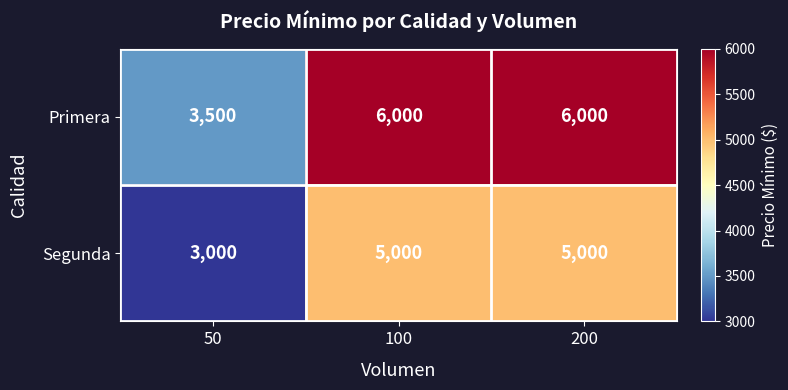

Reading left to right, list all the values displayed in this chart.

Primera: 3500	6000	6000
Segunda: 3000	5000	5000